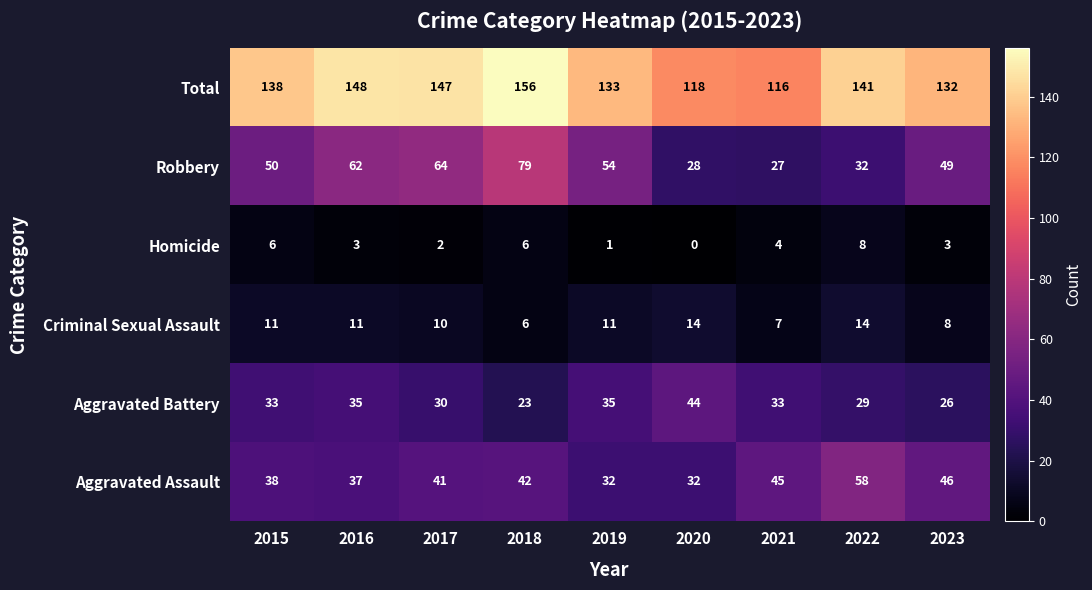

What is the sum of the Aggravated Battery values at 2020 and 2022?

73